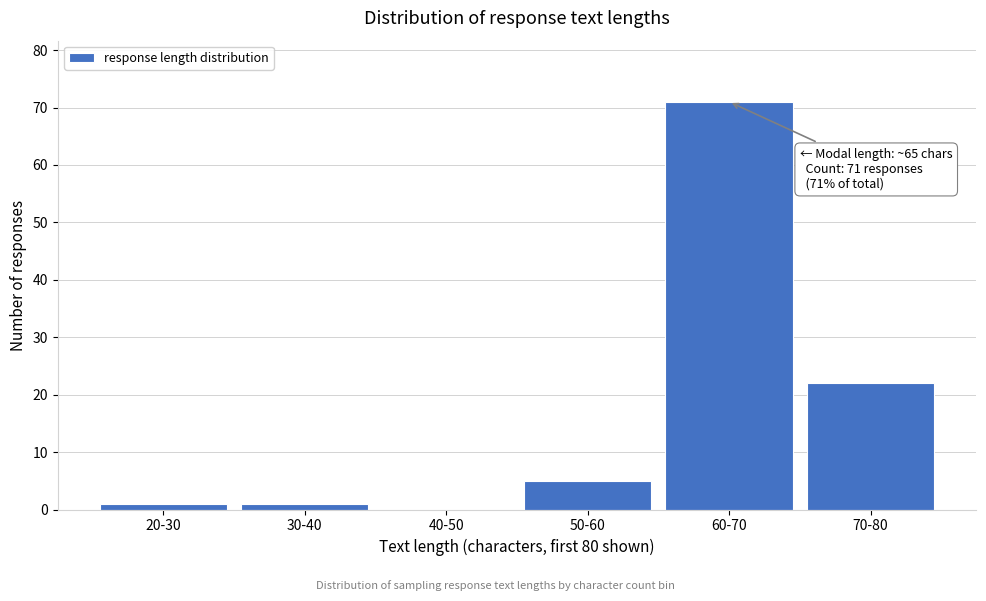

Reading left to right, extract all data points from this chart.

20-30=1	30-40=1	40-50=0	50-60=5	60-70=71	70-80=22